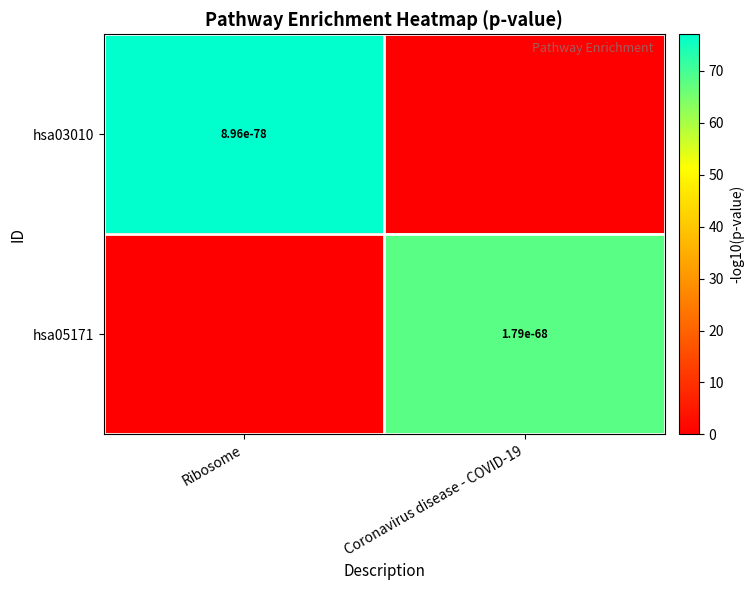

List the series in order of their peak value, highest first.

hsa03010, hsa05171